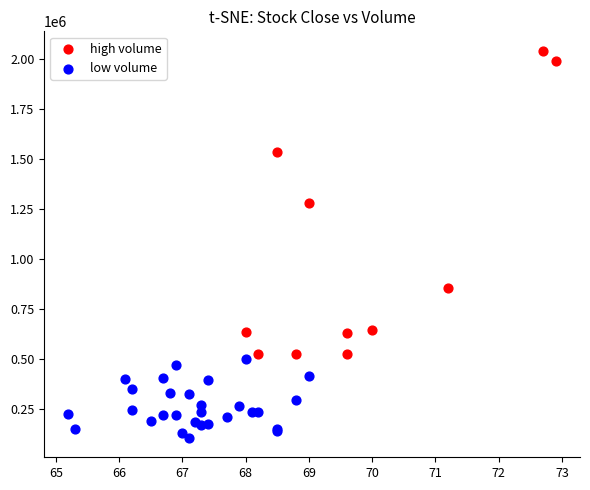

What are all the series names shown in the legend?

high volume, low volume